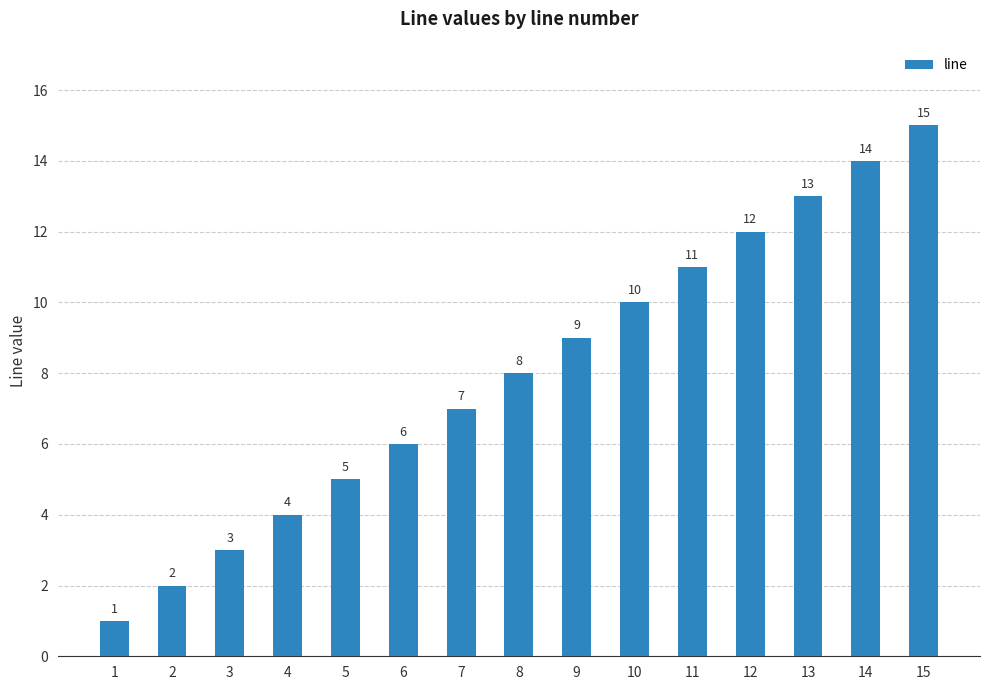

Reading right to left, what are all the values shown in this chart?

15=15	14=14	13=13	12=12	11=11	10=10	9=9	8=8	7=7	6=6	5=5	4=4	3=3	2=2	1=1